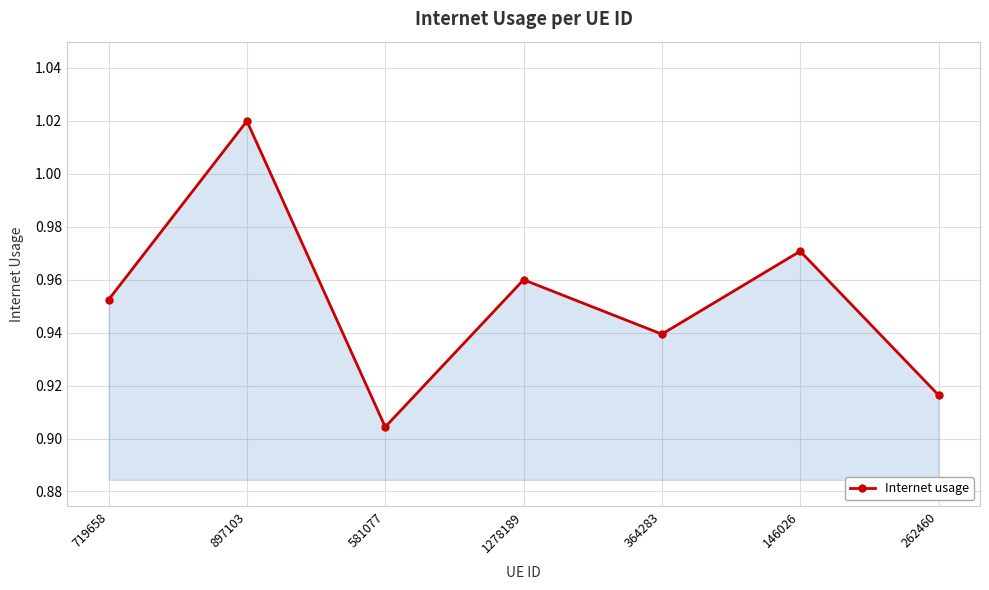

List the labels in order of value, largest first.

897103, 146026, 1278189, 719658, 364283, 262460, 581077